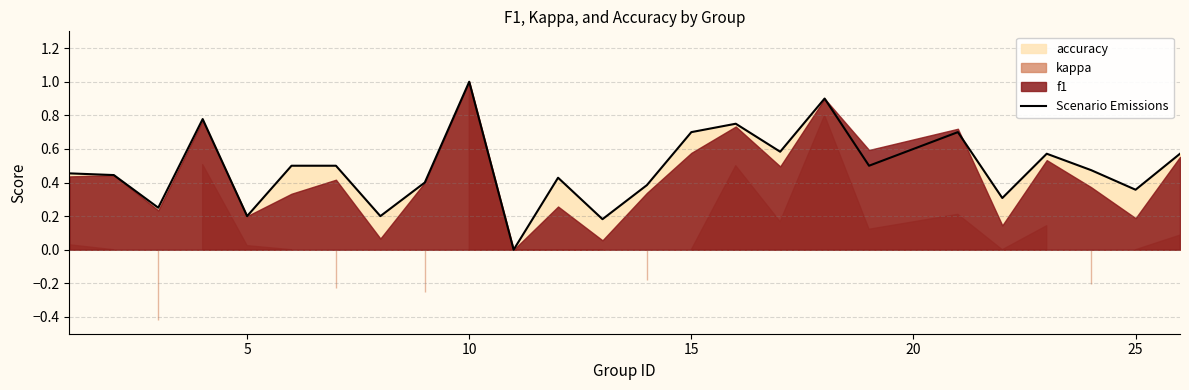

What is the value of the 1st point from the left?

0.5